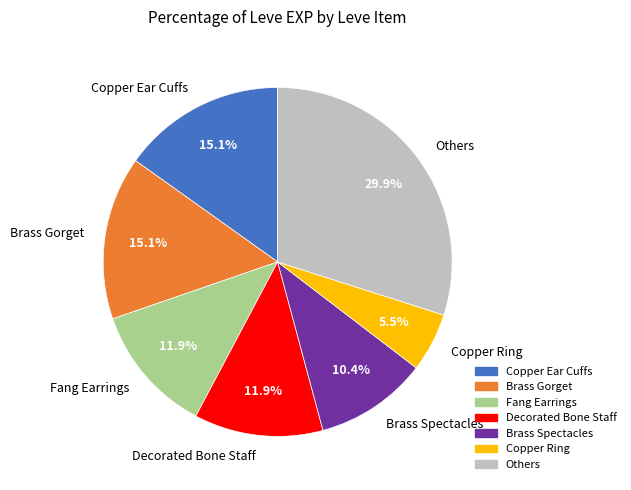

What portion of the pie excludes Brass Spectacles?

89.6%